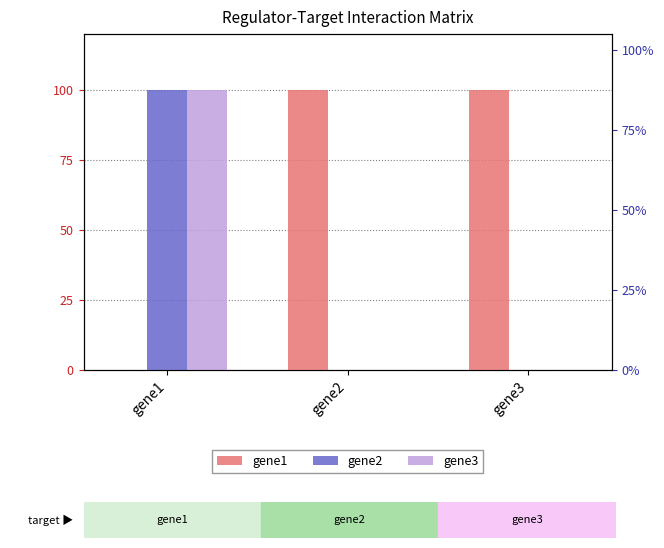

At which category is the sum across all series the highest?

gene1